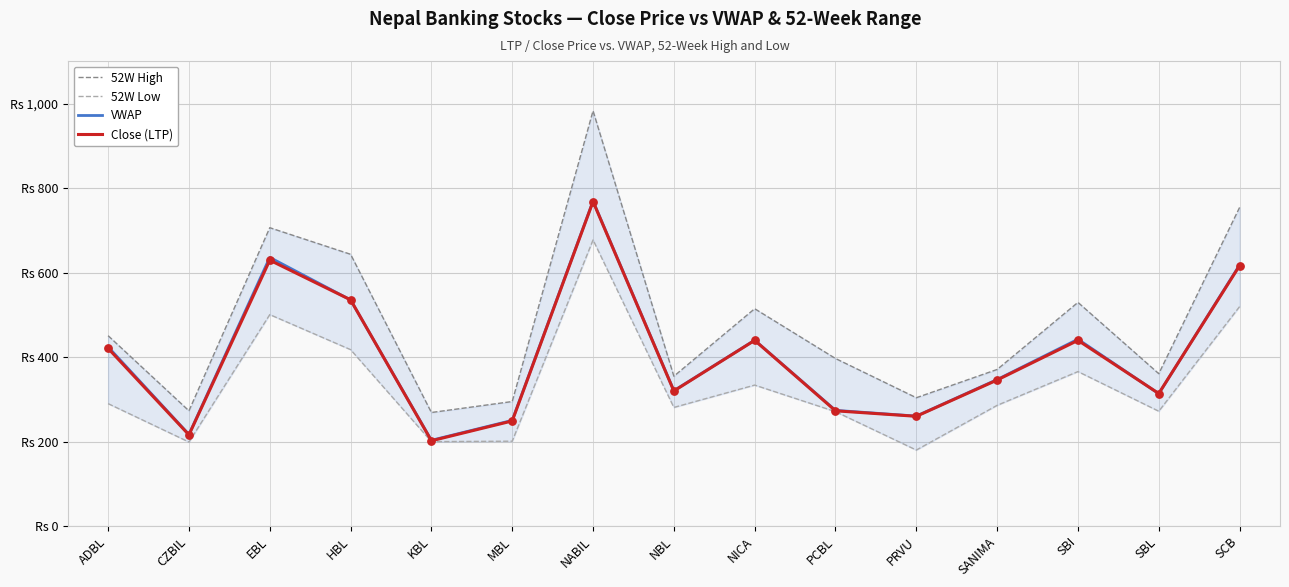

Which series contains the lowest Y value?

52W Low